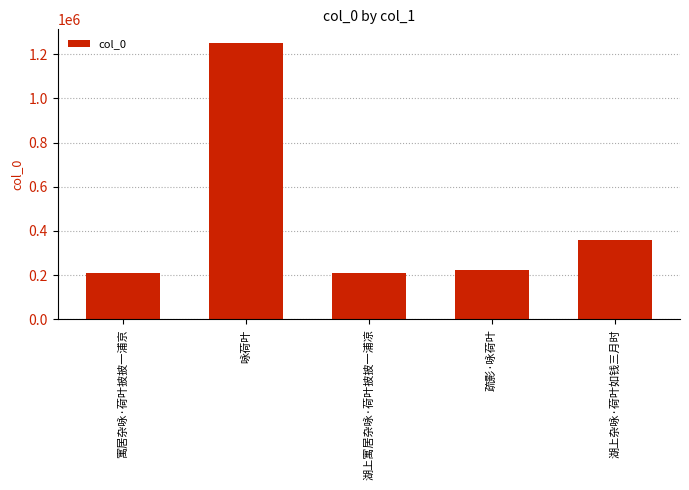

True or false: the data shows 294344 at 寓居杂咏·荷叶披披一浦京.

False